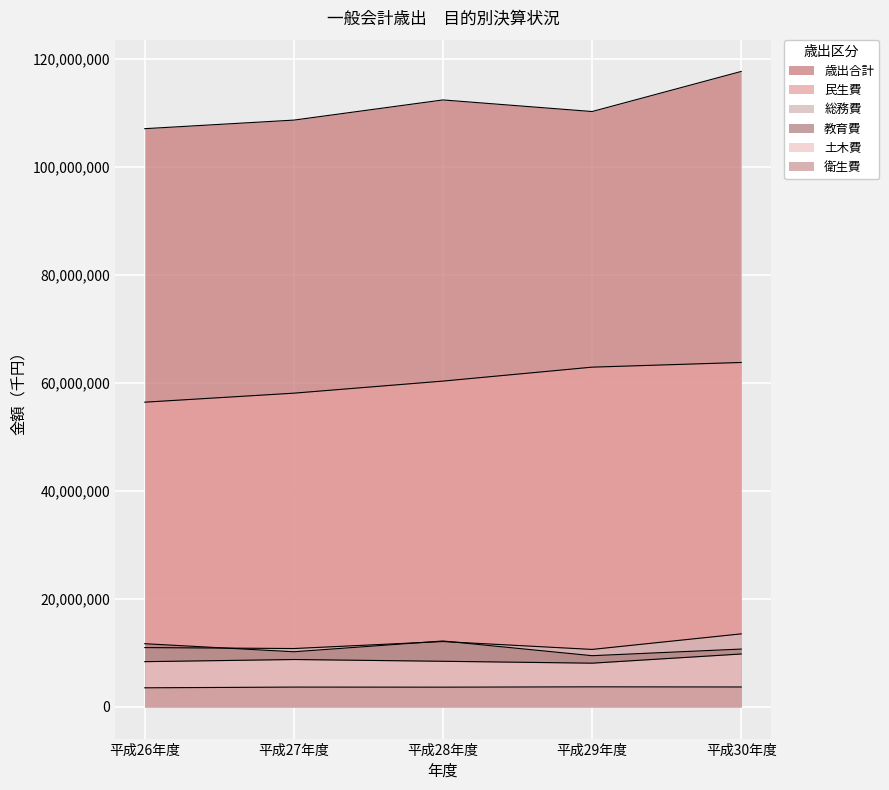

Between 平成27年度 and 平成26年度, which is larger?

平成27年度